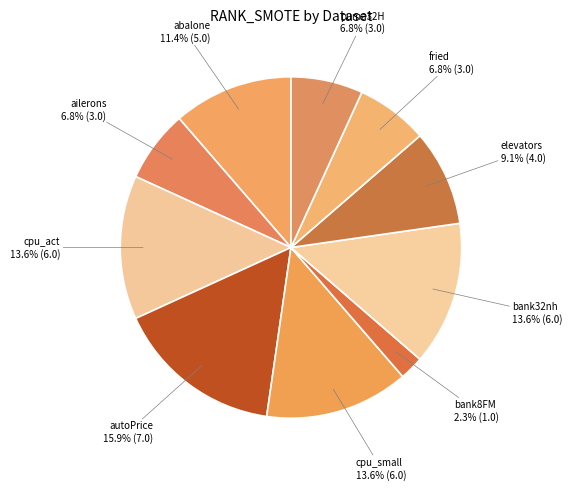

Count the number of slices in the pie.

10